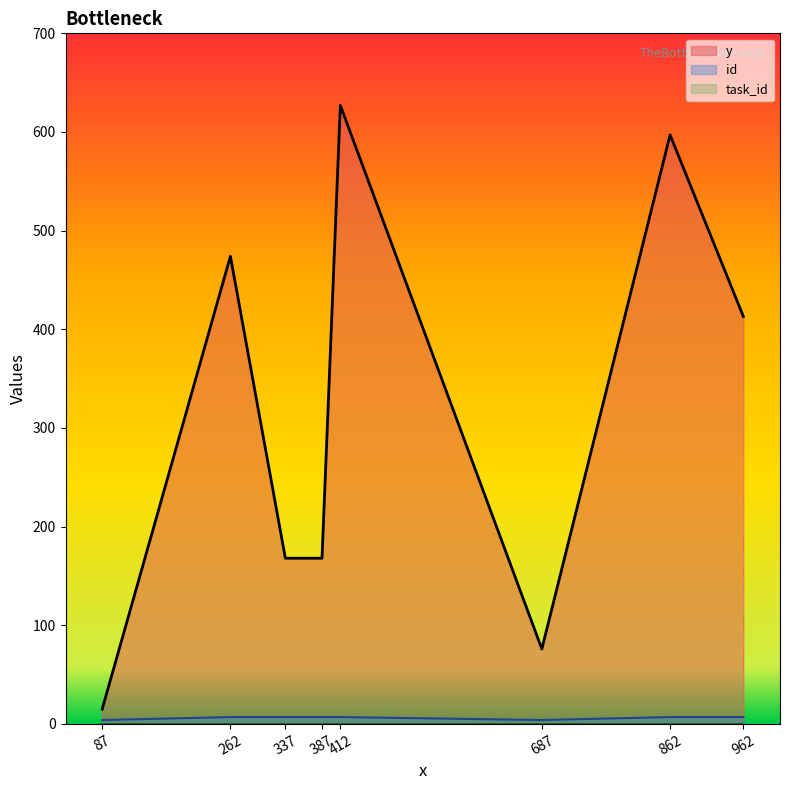

What is the greatest value displayed?

627